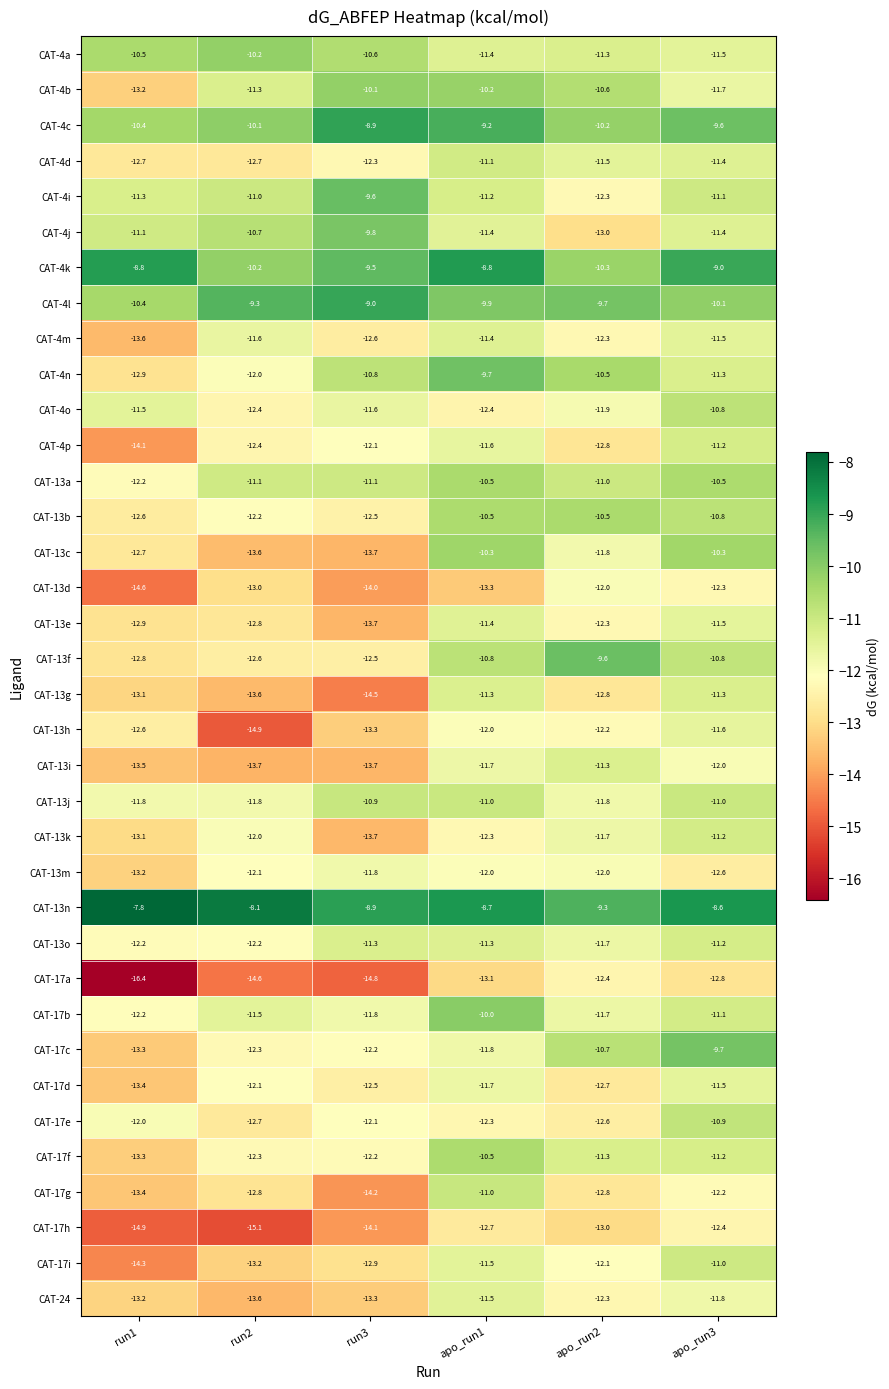

Is it true that CAT-17f equals -12.2 at run3?

True